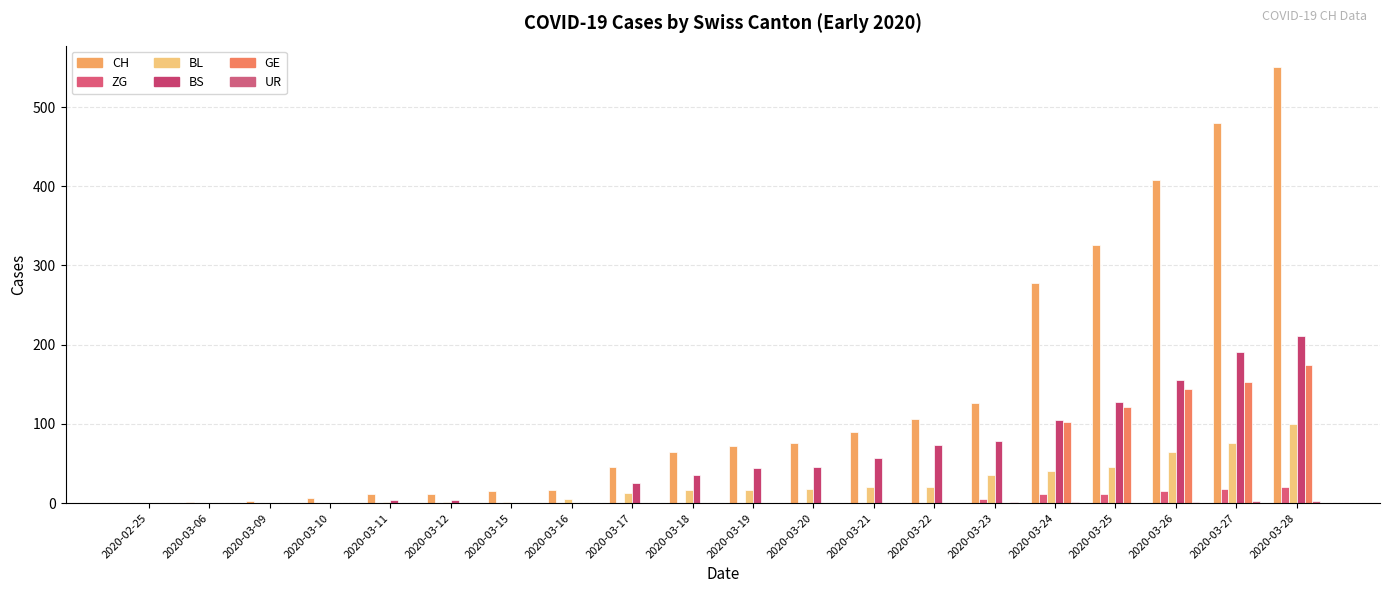

Are the bars horizontal?

No